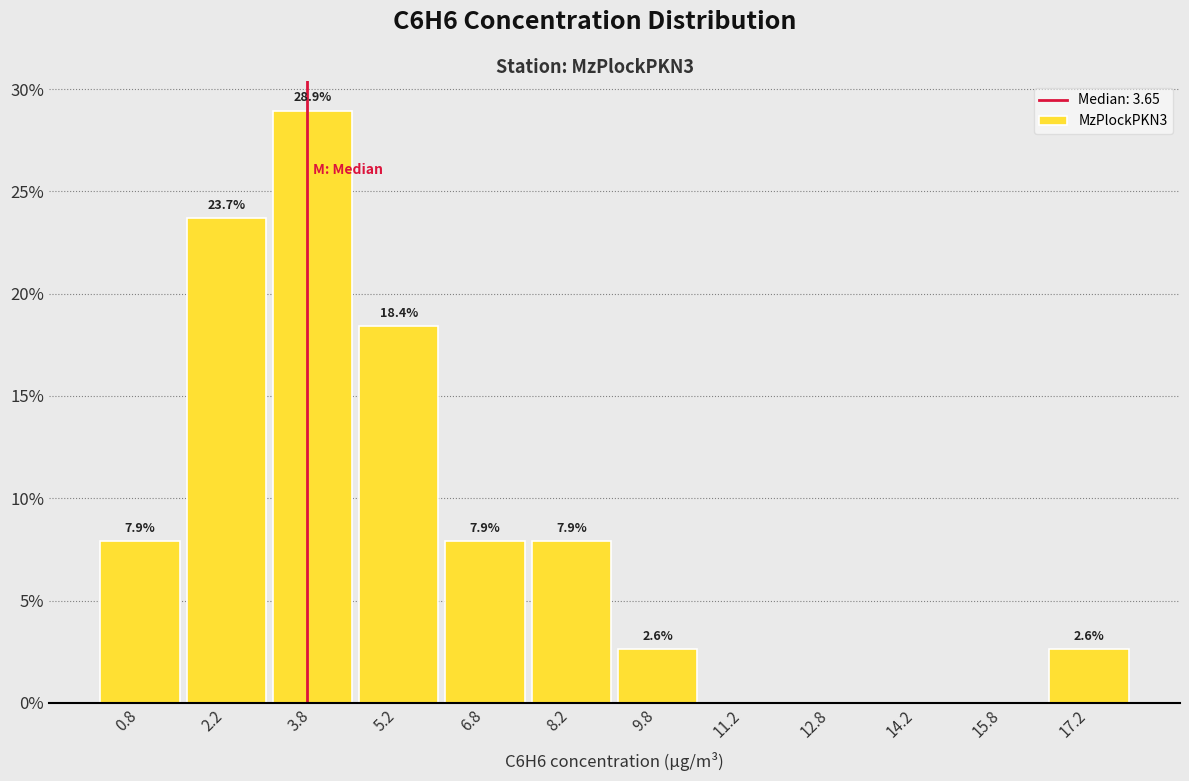

Which range on the x-axis has the tallest bar?

3.0 to 4.5